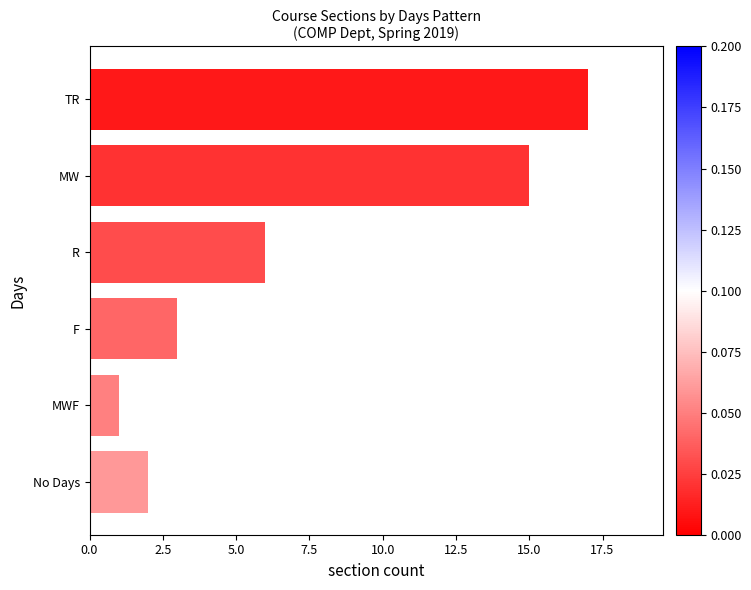

List the labels in order of value, largest first.

TR, MW, R, F, No Days, MWF